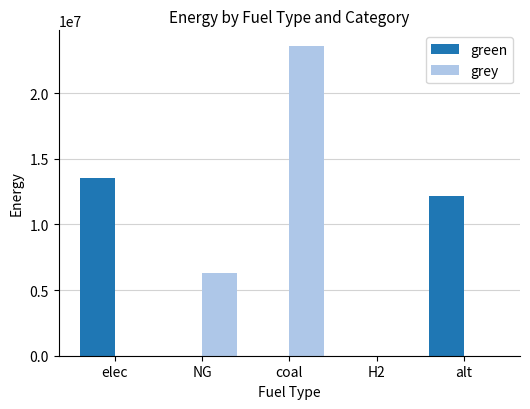

Which series changed the most between NG and H2?

grey